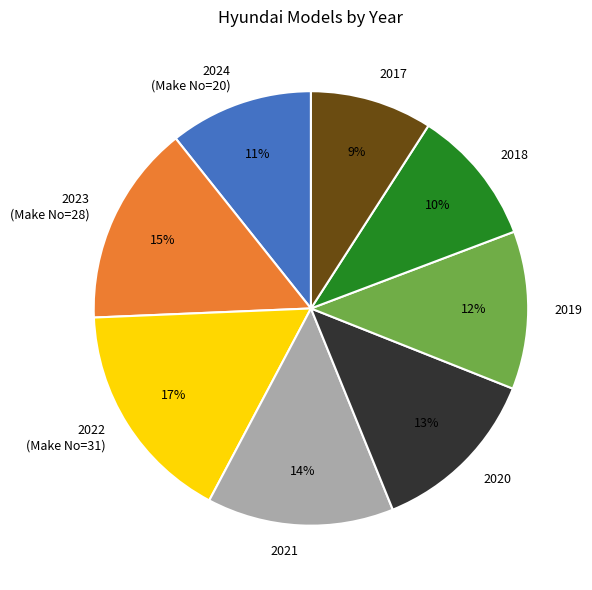

Do 2017 and 2018 together represent more than half of the pie?

No